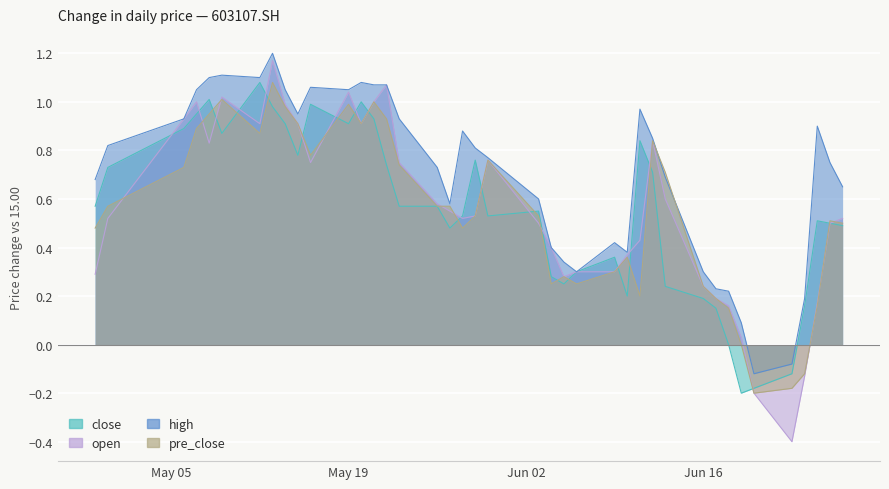

Which series has the largest range (max minus min)?

open